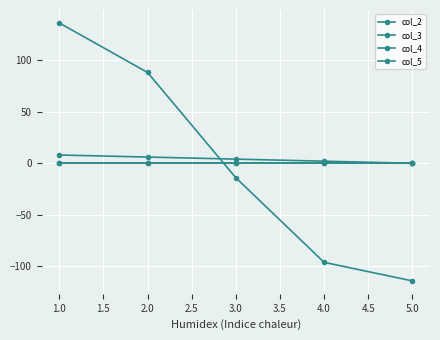

Is this an area chart (filled region under the line)?

No